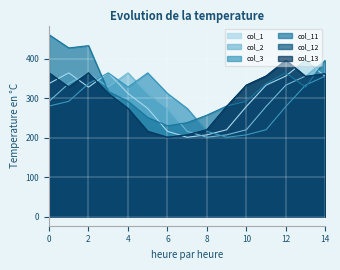

At which category is the sum across all series the highest?

14